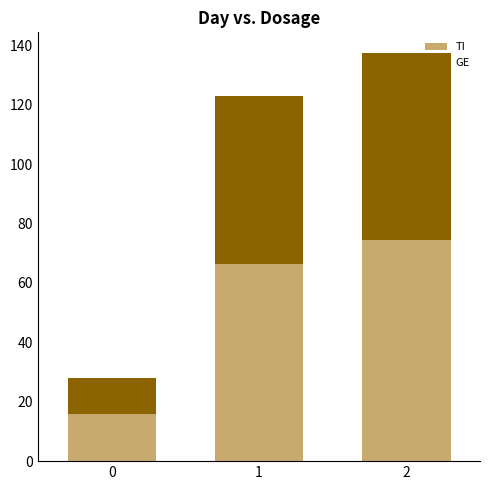

What is the difference between the TI values at 0 and 1?

50.5